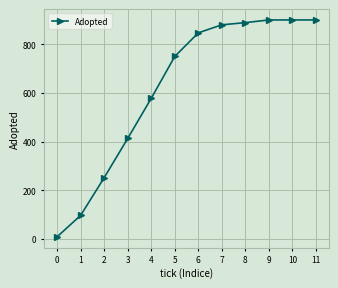

What is the maximum value shown in the chart?

900